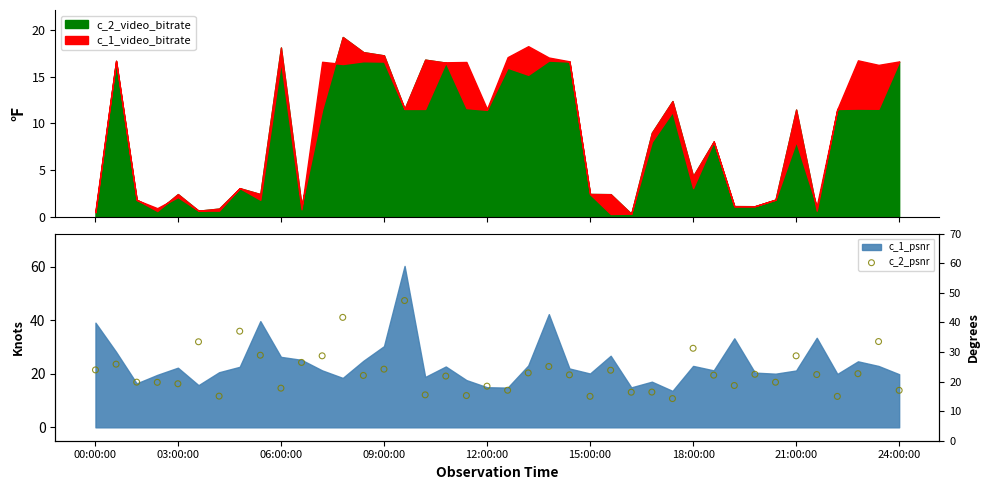

What is the change in value from 27 to 39?

+0.6